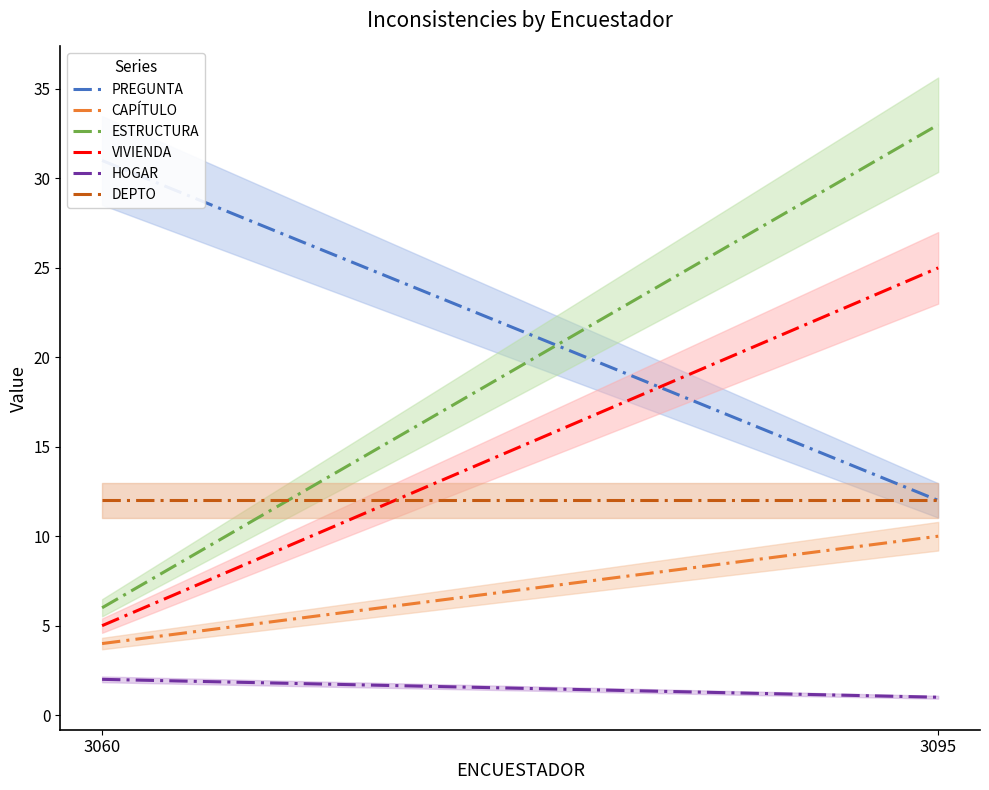

Is this an area chart (filled region under the line)?

No